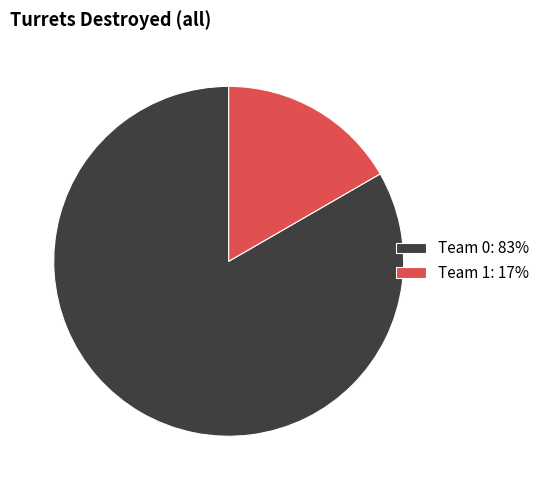

Is the sum of Team 1: 17% and Team 0: 83% greater than half?

Yes